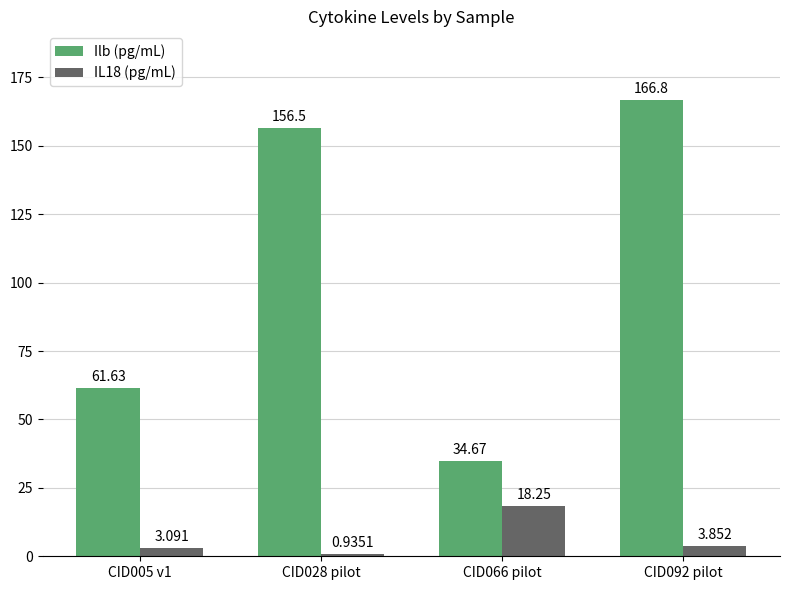

What is the difference between the IL18 (pg/mL) values at CID092 pilot and CID066 pilot?

14.4